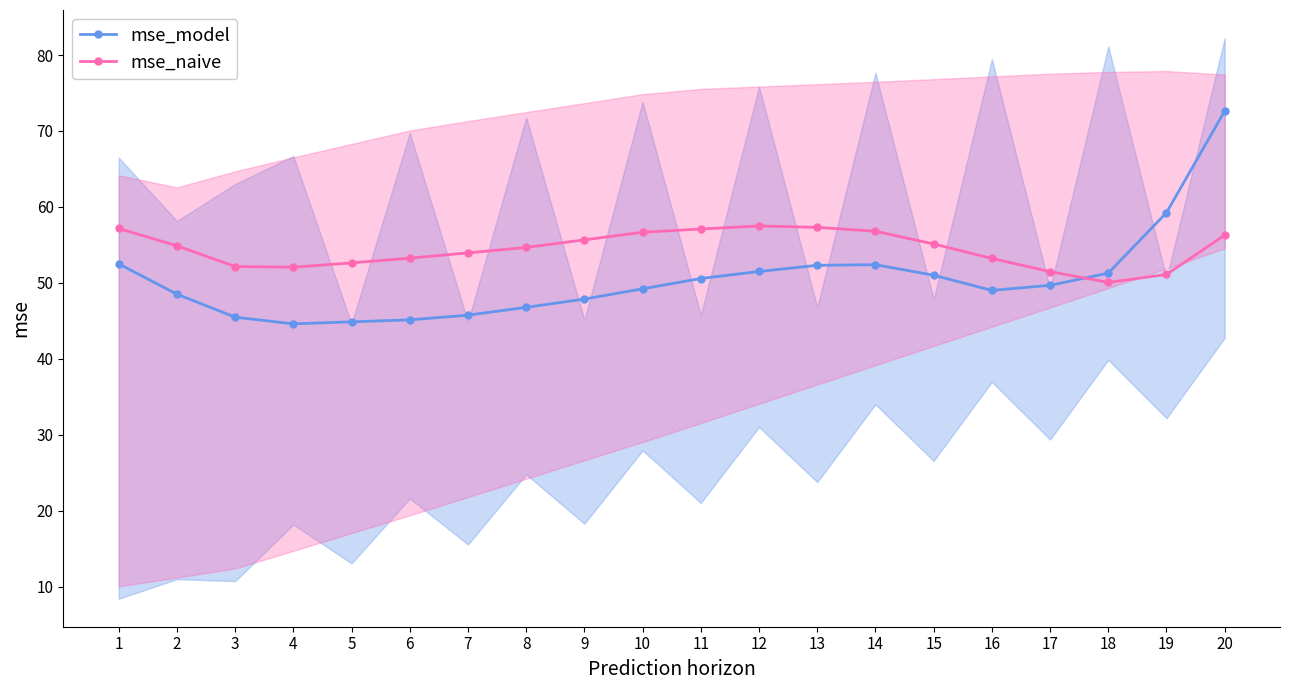

What is the sum of all mse_model values?

1010.2